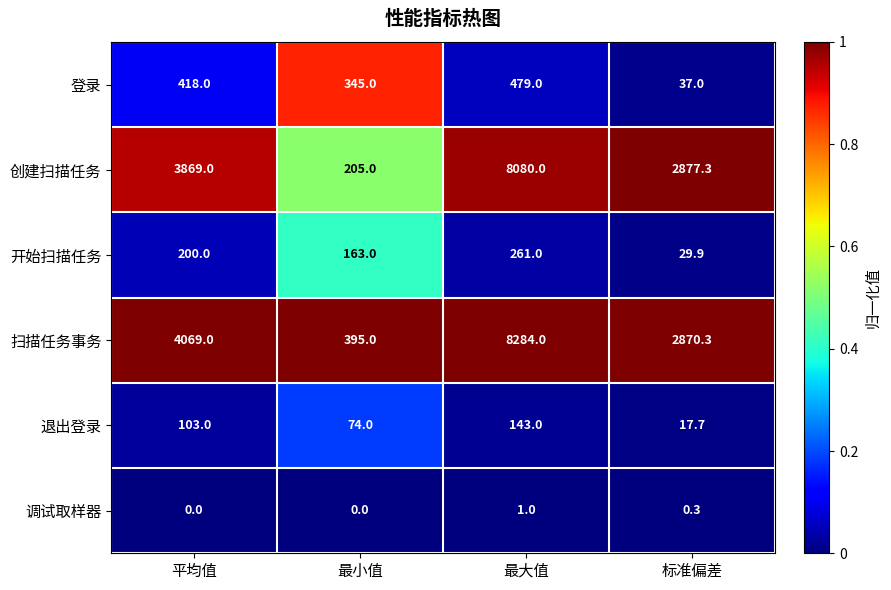

What is the total value across all series at 最大值?

17248.0